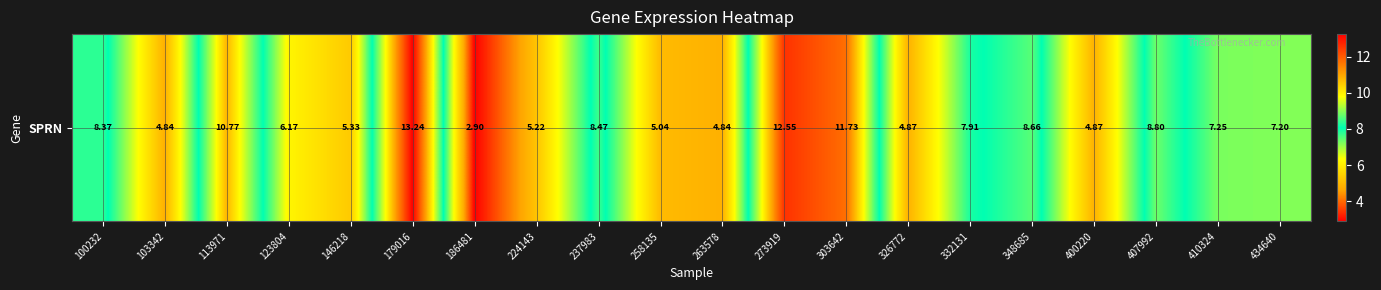

Where is the data nearest to the value 8?

332131